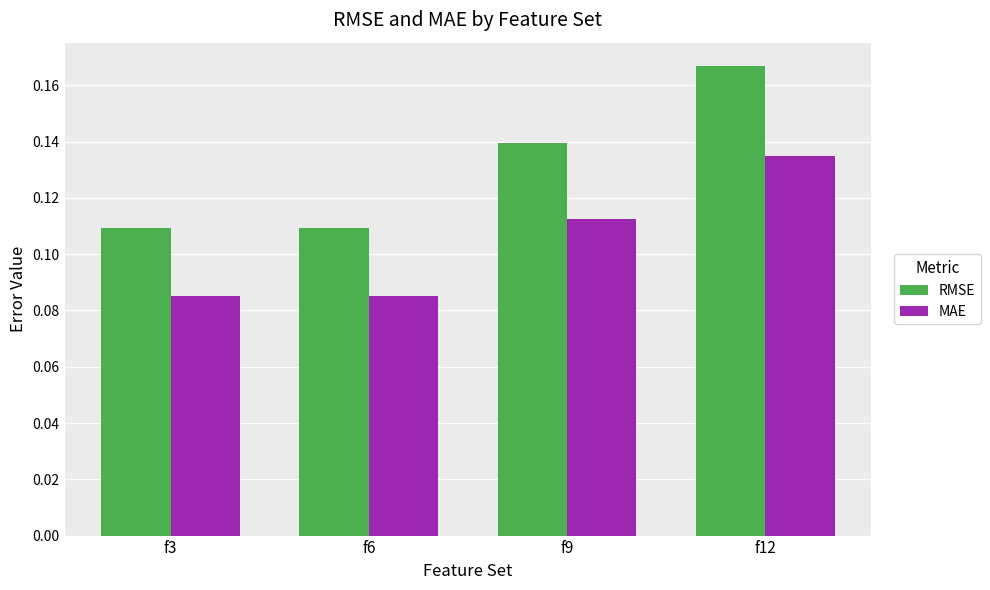

List the series in order of their peak value, highest first.

RMSE, MAE